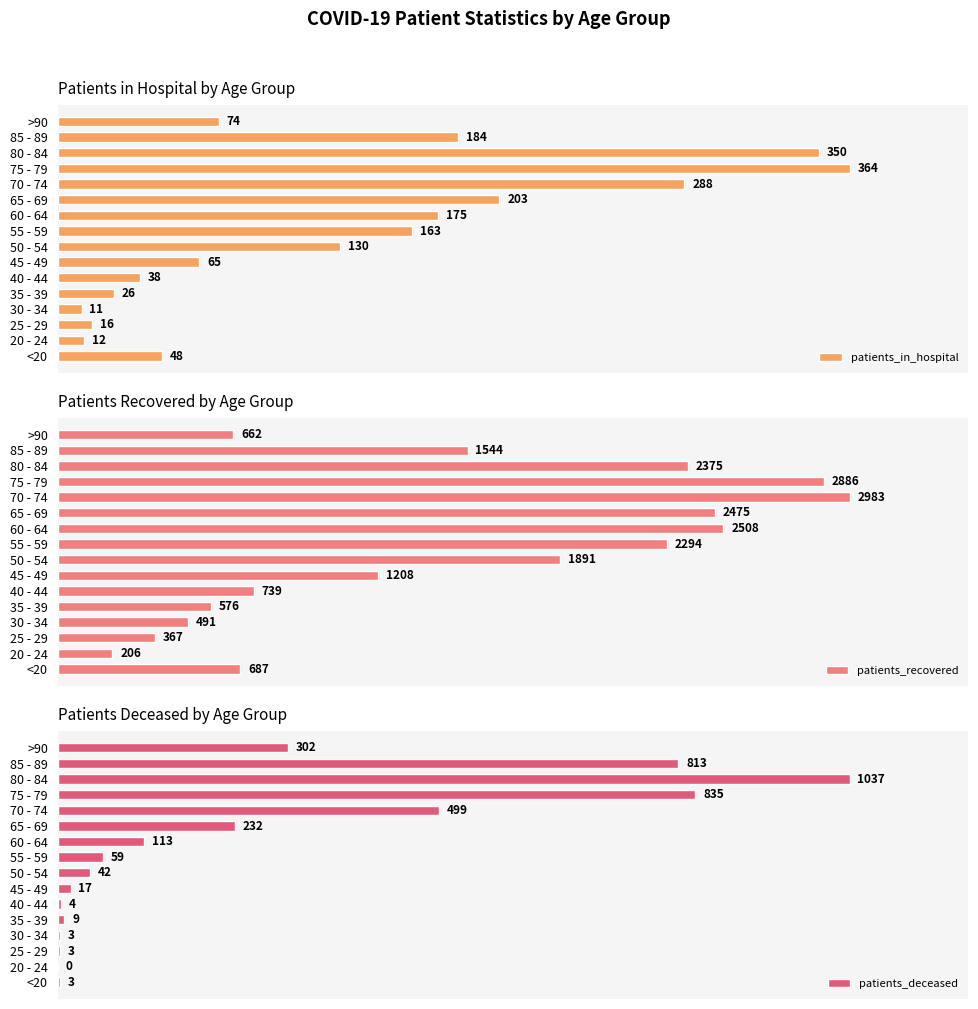

List the series in order of their peak value, lowest first.

patients_in_hospital, patients_deceased, patients_recovered